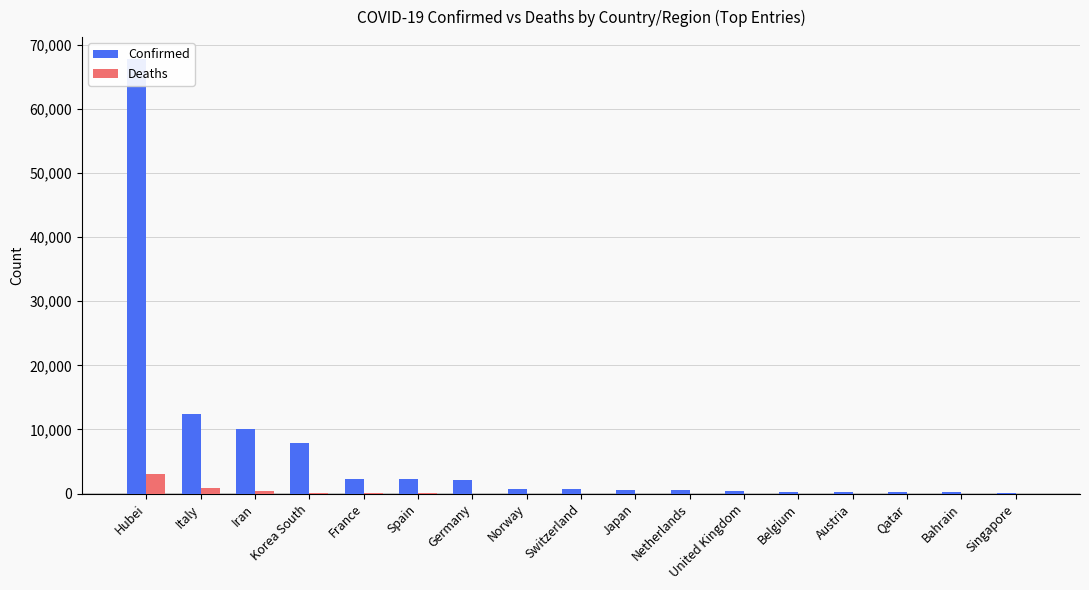

What is the approximate value of Deaths at Korea South?

66